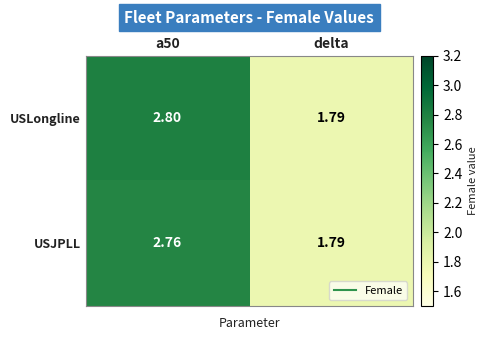

At which category is the sum across all series the highest?

a50